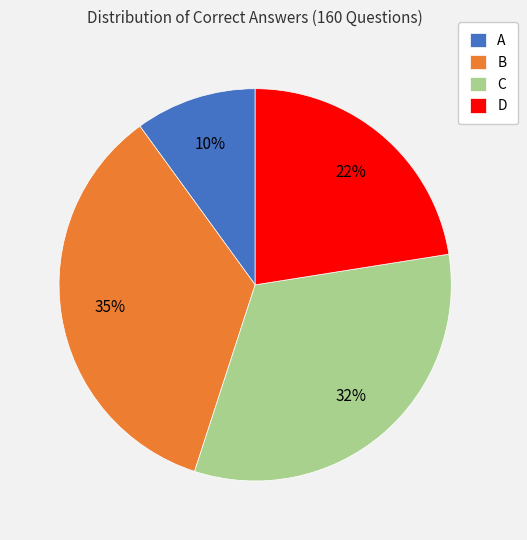

Rank the categories by value from lowest to highest.

A, D, C, B